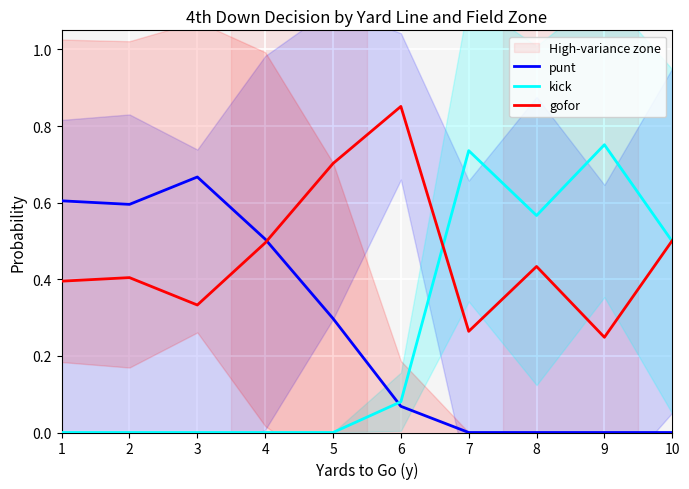

The value of gofor at 10 is 0.2. True or false?

False